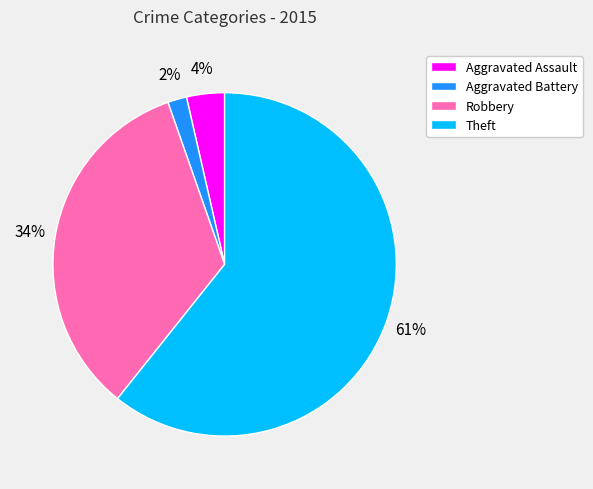

To the nearest percent, what is the average slice percentage?

25%